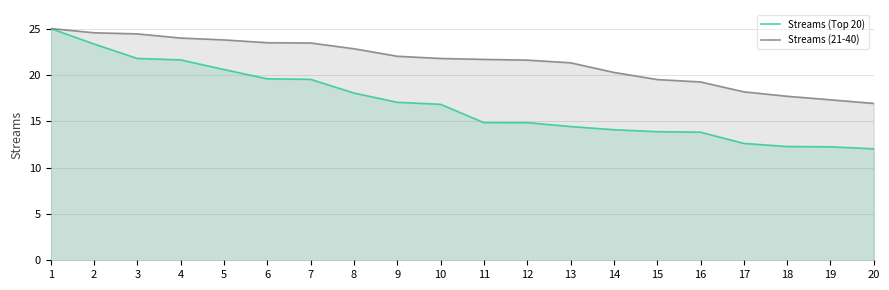

Which series has the largest total across all categories?

Streams (21-40)